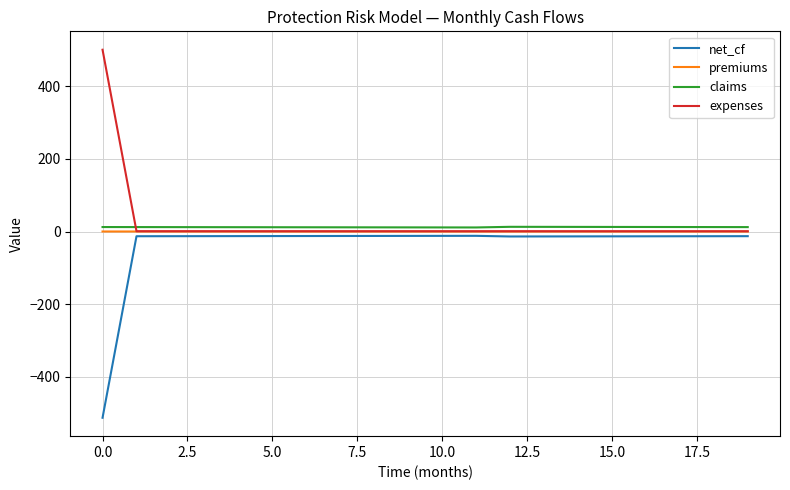

What is the smallest value displayed?

-512.2